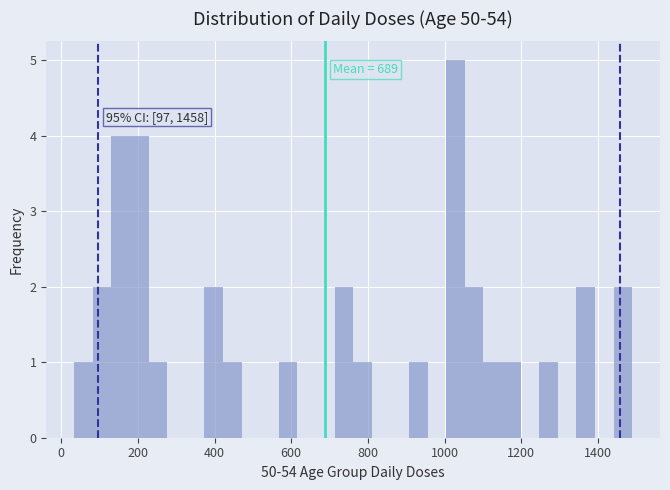

Around what value on the x-axis is the tallest bar? Give the approximate position of its centre, as read against the axis.

1020